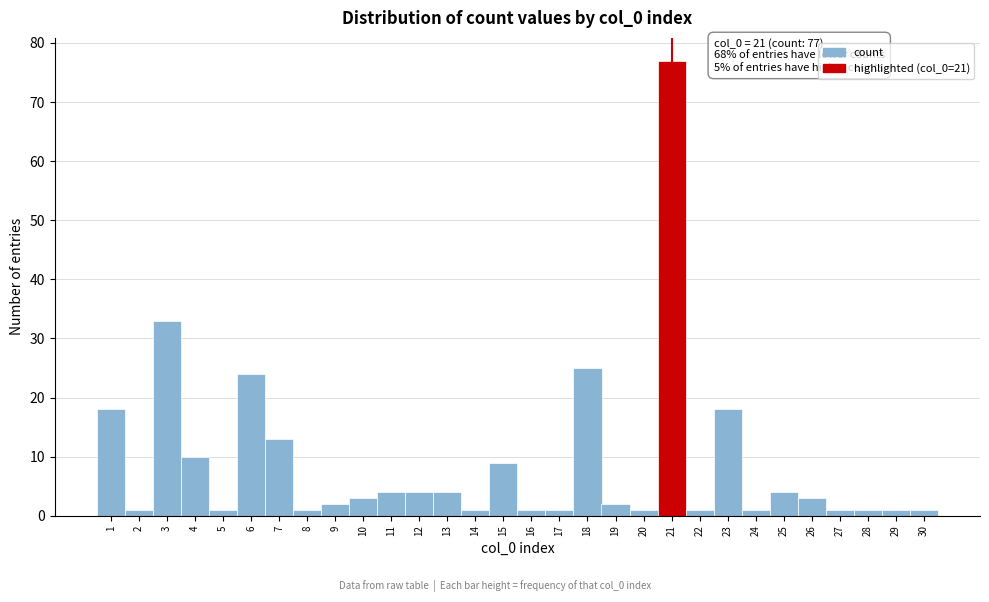

Which range on the x-axis has the tallest bar?

20.5 to 21.5